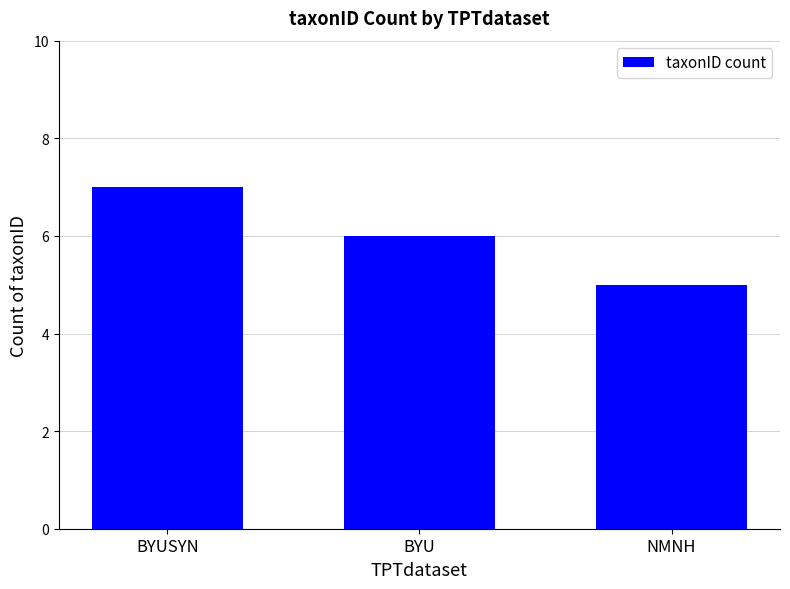

What is the sum of all values?

18